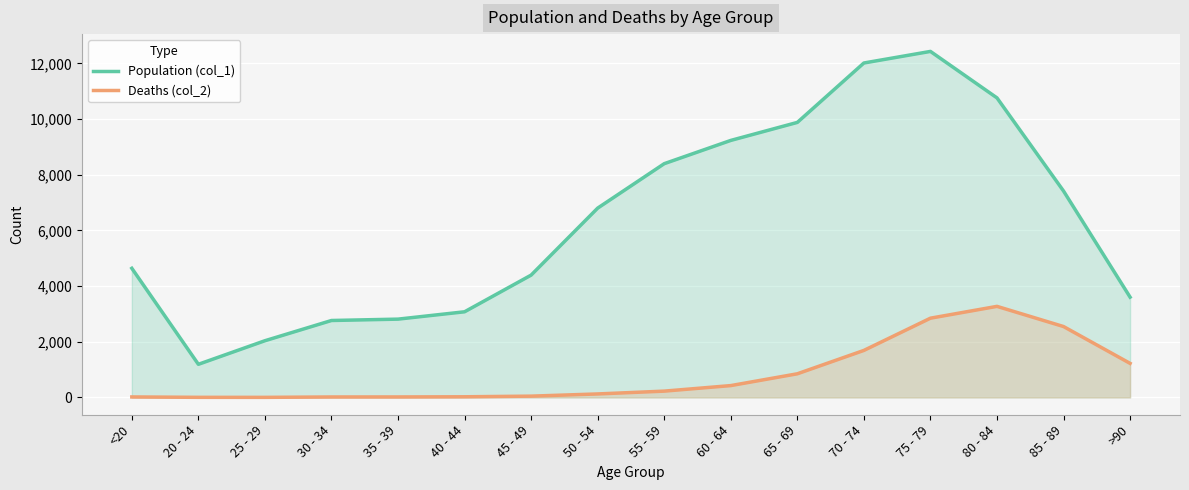

What position from the right is 75 - 79?

4